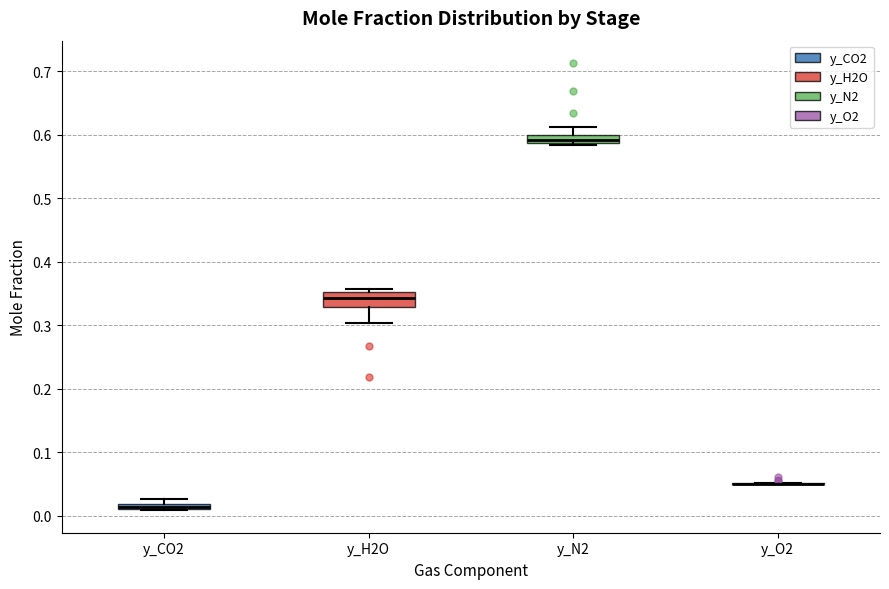

Which box is the tallest, from its lower edge to its upper edge?

y_H2O